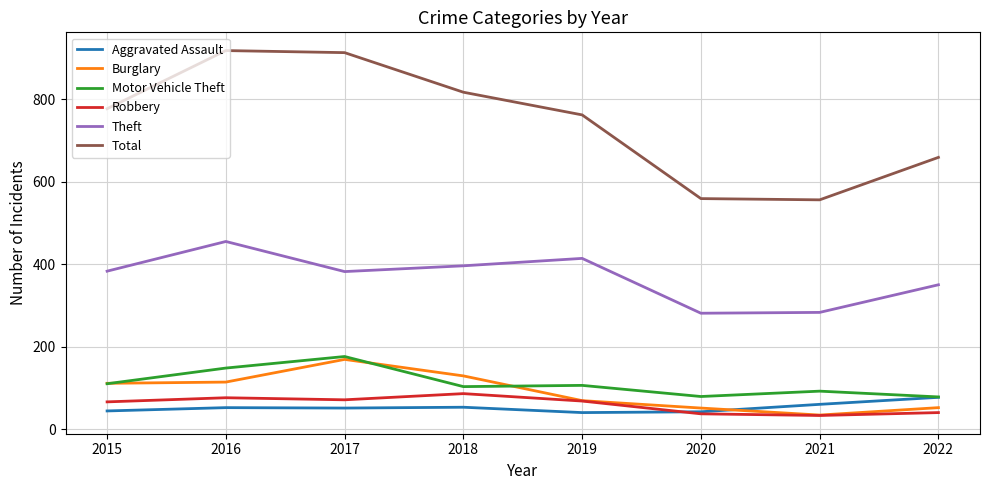

What is the maximum value shown in the chart?

918